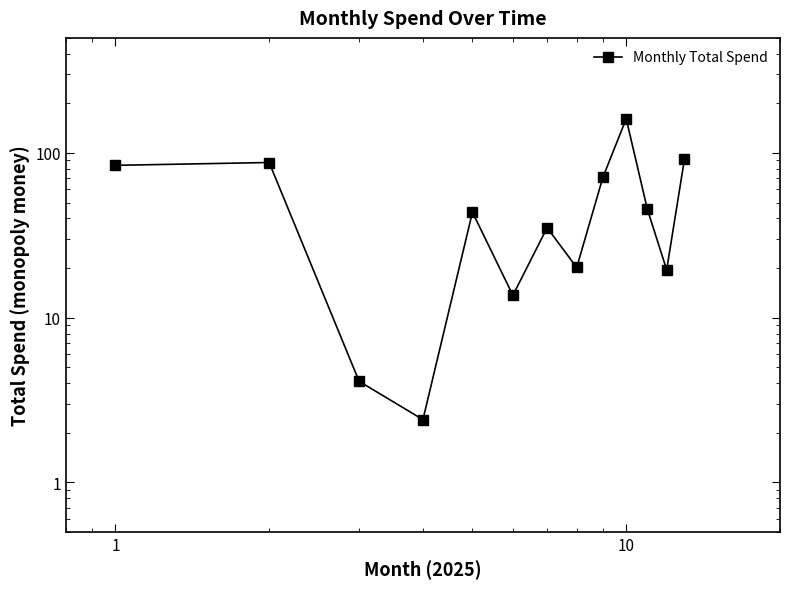

How many interior local peaks (higher than both neighbors) does the data have?

4